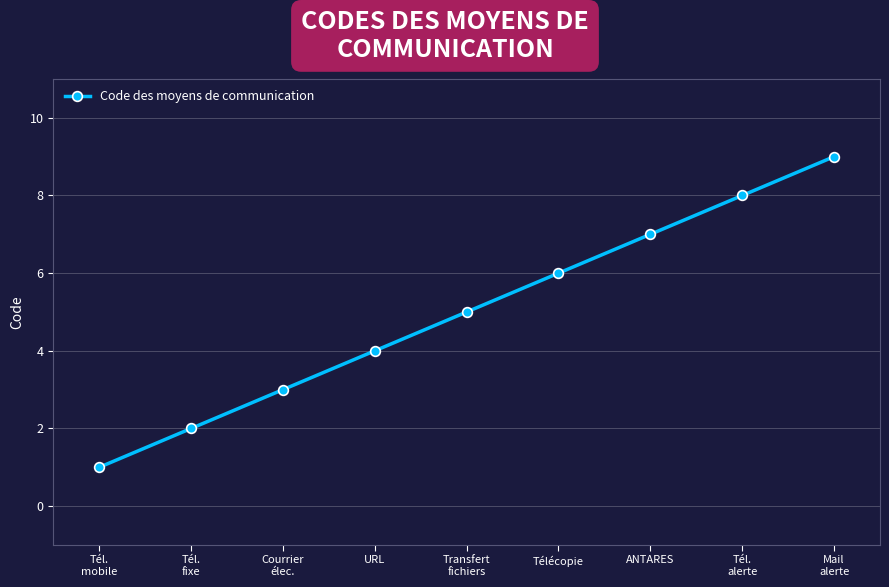

How many distinct data groups are displayed?

1